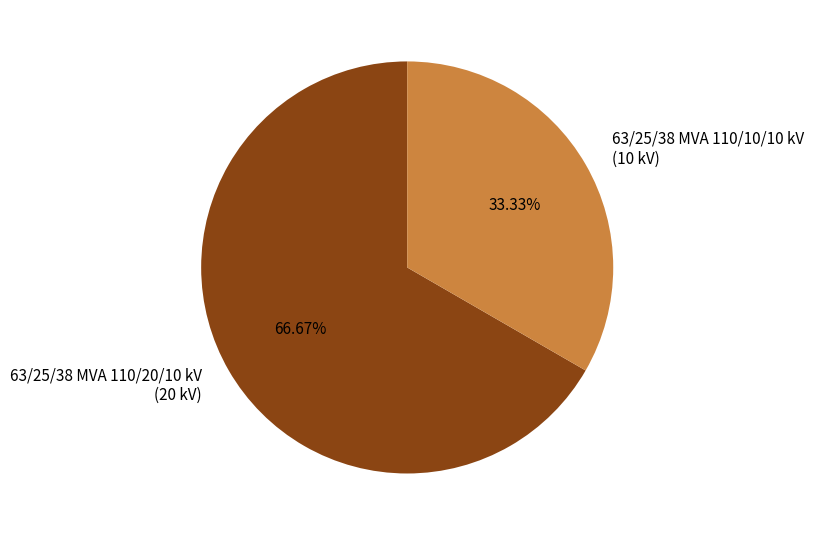

To the nearest percent, what is the difference between the 63/25/38 MVA 110/20/10 kV and 63/25/38 MVA 110/10/10 kV slice percentages?

33%